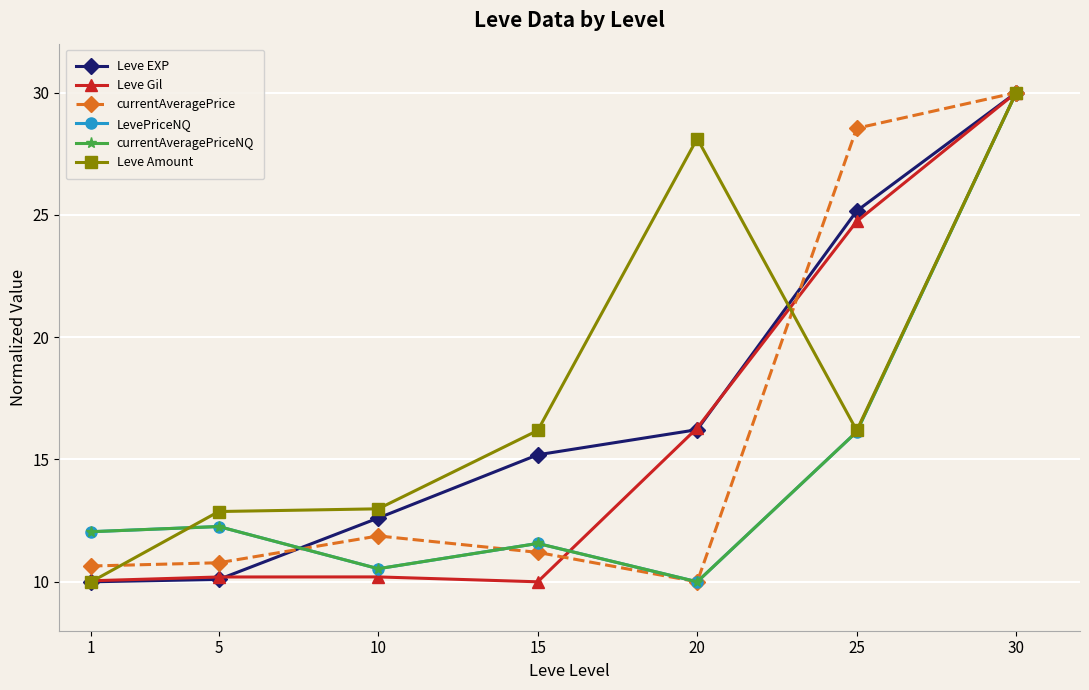

Reading left to right, list all the values displayed in this chart.

Leve EXP: 1=10.0	5=10.1	10=12.6	15=15.2	20=16.2	25=25.2	30=30.0
Leve Gil: 1=10.0	5=10.2	10=10.2	15=10.0	20=16.3	25=24.7	30=30.0
currentAveragePrice: 1=10.6	5=10.8	10=11.9	15=11.2	20=10.0	25=28.5	30=30.0
LevePriceNQ: 1=12.0	5=12.3	10=10.5	15=11.6	20=10.0	25=16.1	30=30.0
currentAveragePriceNQ: 1=12.0	5=12.3	10=10.5	15=11.6	20=10.0	25=16.1	30=30.0
Leve Amount: 1=10.0	5=12.9	10=13.0	15=16.2	20=28.1	25=16.2	30=30.0